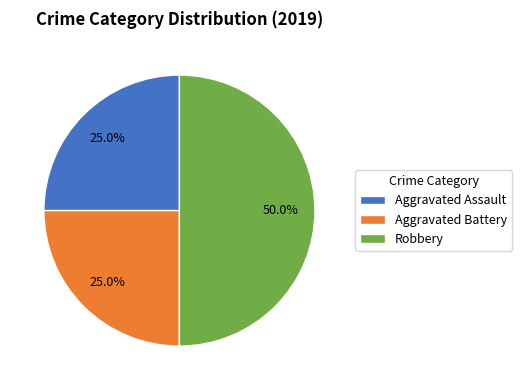

Is the sum of Robbery and Aggravated Battery greater than half?

Yes